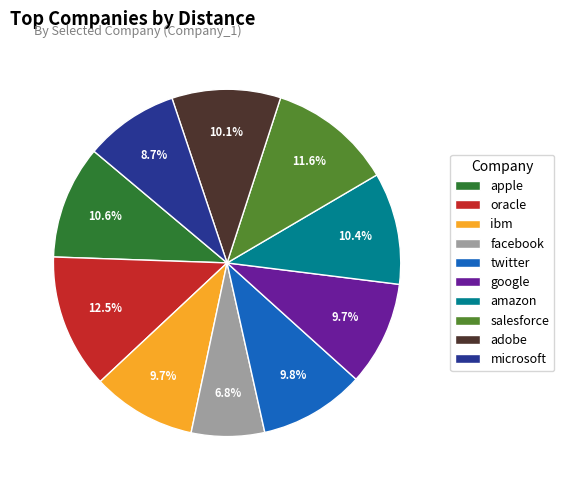

What is the largest slice in the pie chart?

oracle